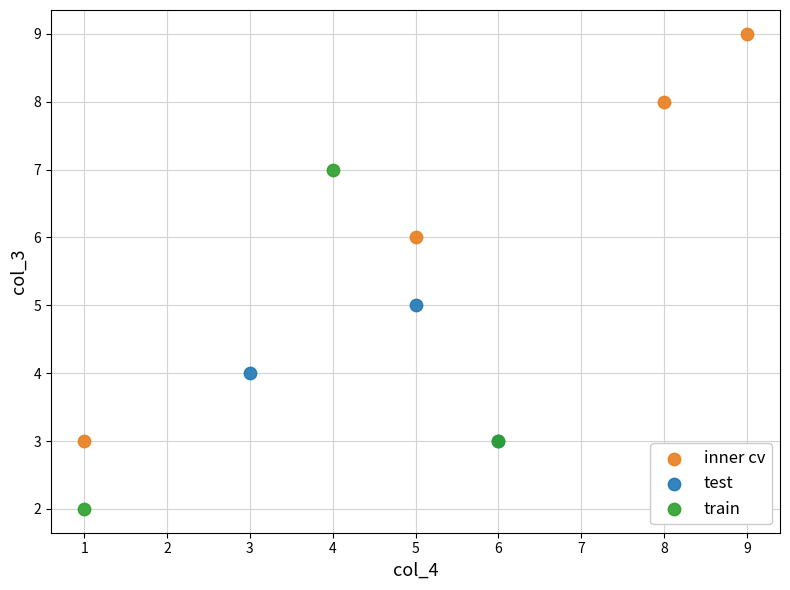

Which series contains the highest Y value?

inner cv